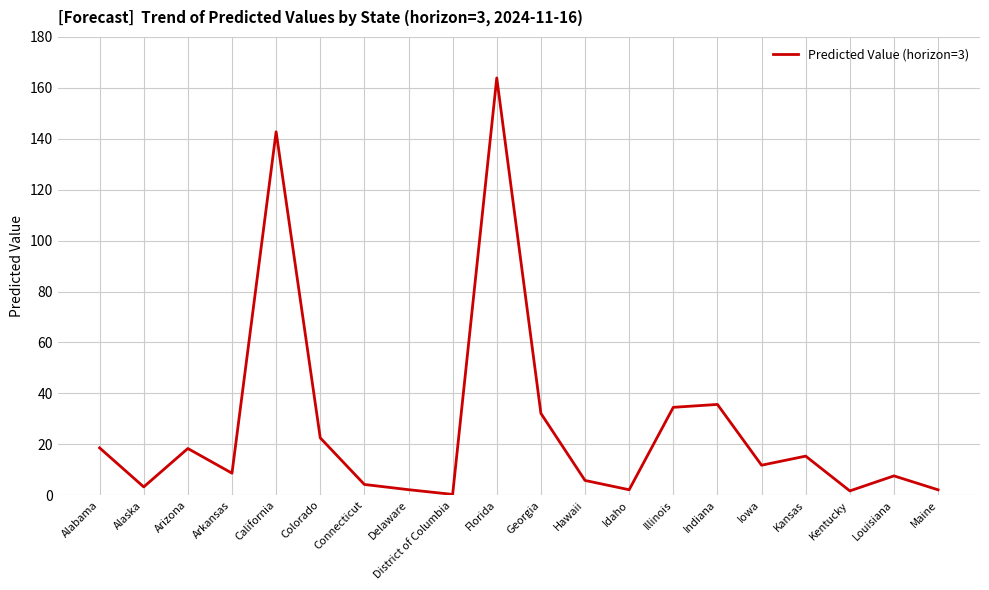

Where does the data first go above 11?

Alabama